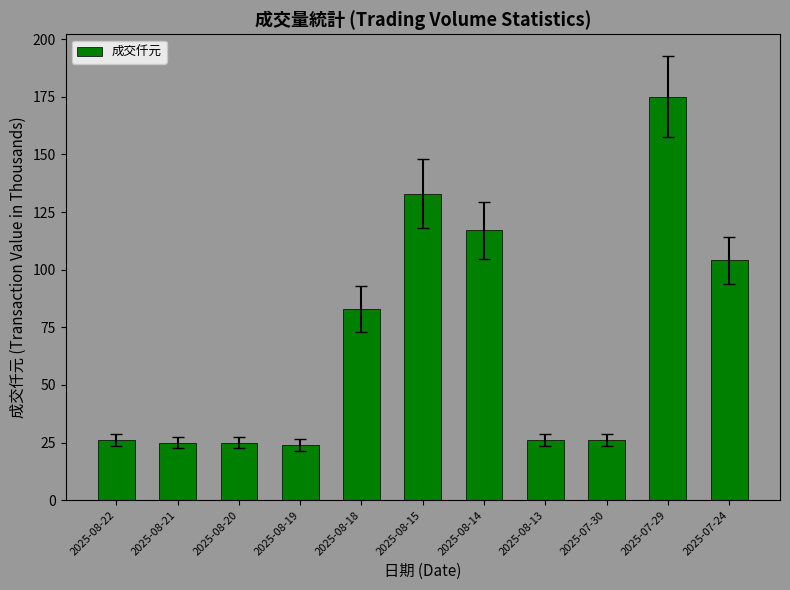

Reading left to right, what are all the values shown in this chart?

2025-08-22=26	2025-08-21=25	2025-08-20=25	2025-08-19=24	2025-08-18=83	2025-08-15=133	2025-08-14=117	2025-08-13=26	2025-07-30=26	2025-07-29=175	2025-07-24=104